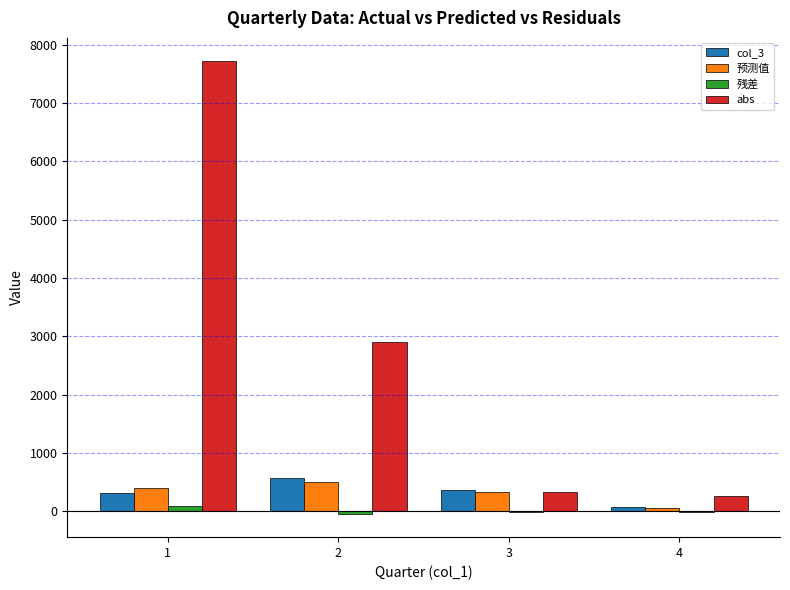

What is the spread (max minus min) of values at 4?

271.0